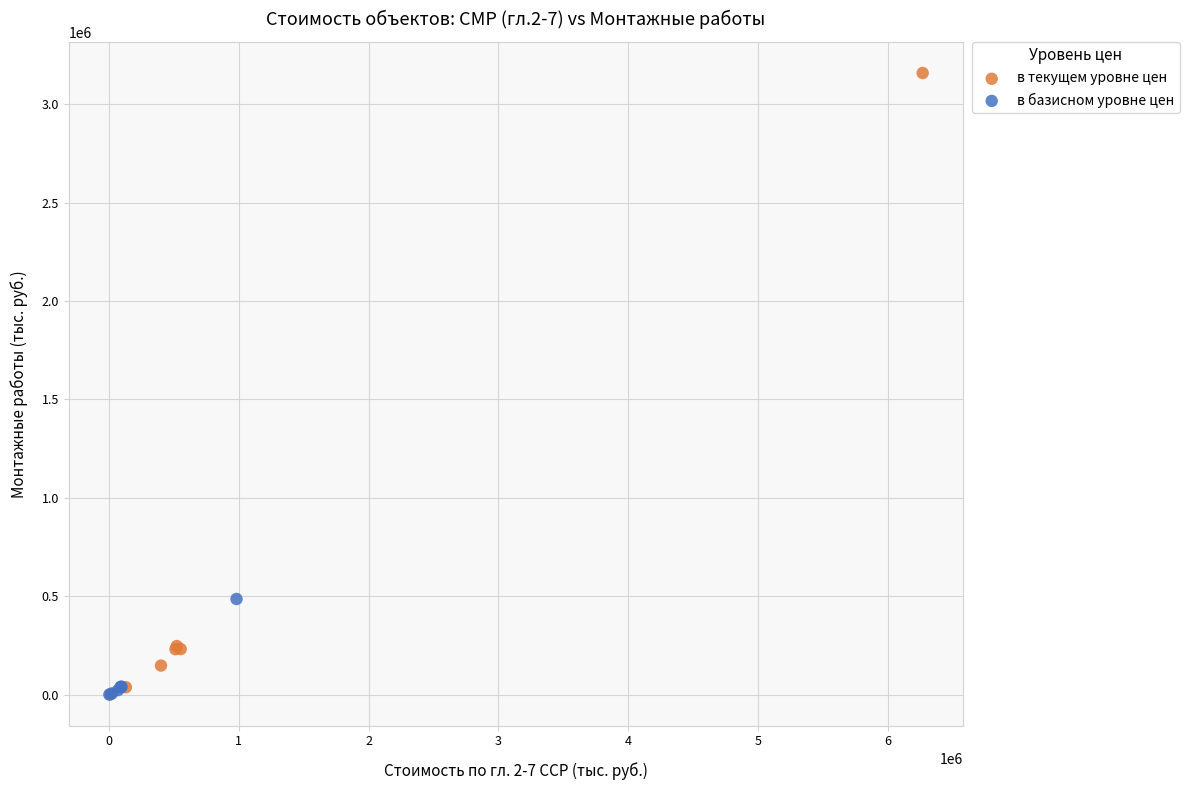

What are all the series names shown in the legend?

в текущем уровне цен, в базисном уровне цен